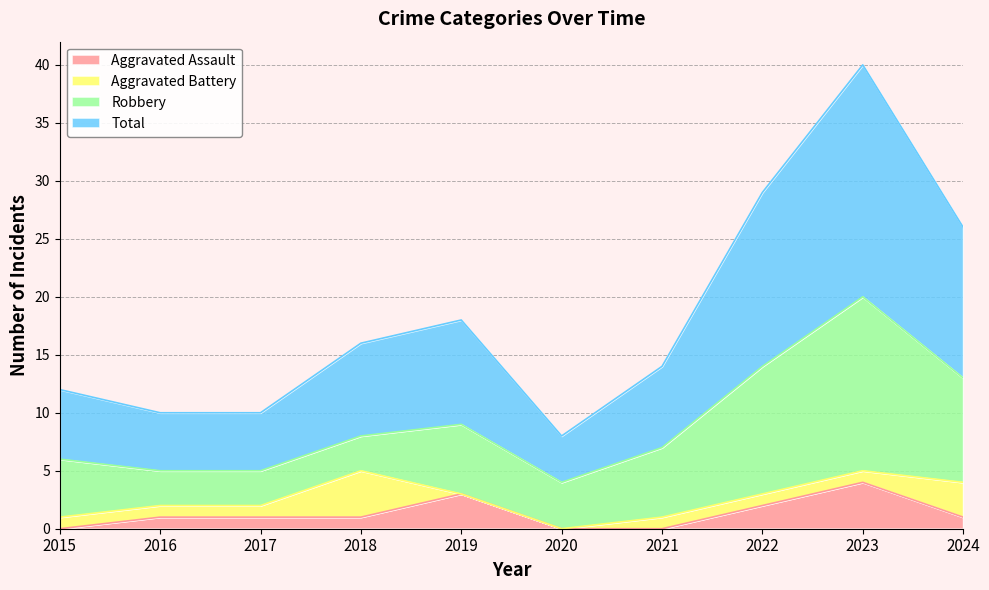

What value does the Total series have at 2024?

26